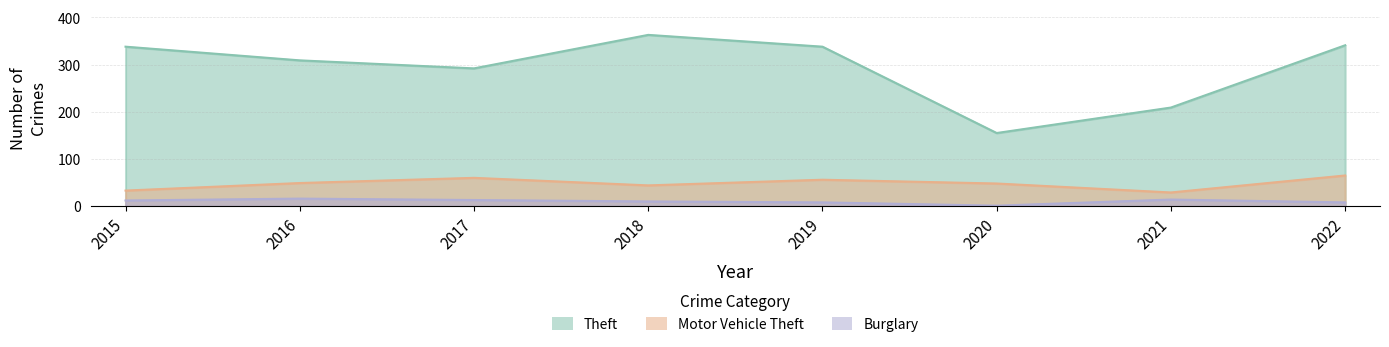

List the labels in order of Motor Vehicle Theft value, largest first.

2022, 2017, 2019, 2016, 2020, 2018, 2015, 2021